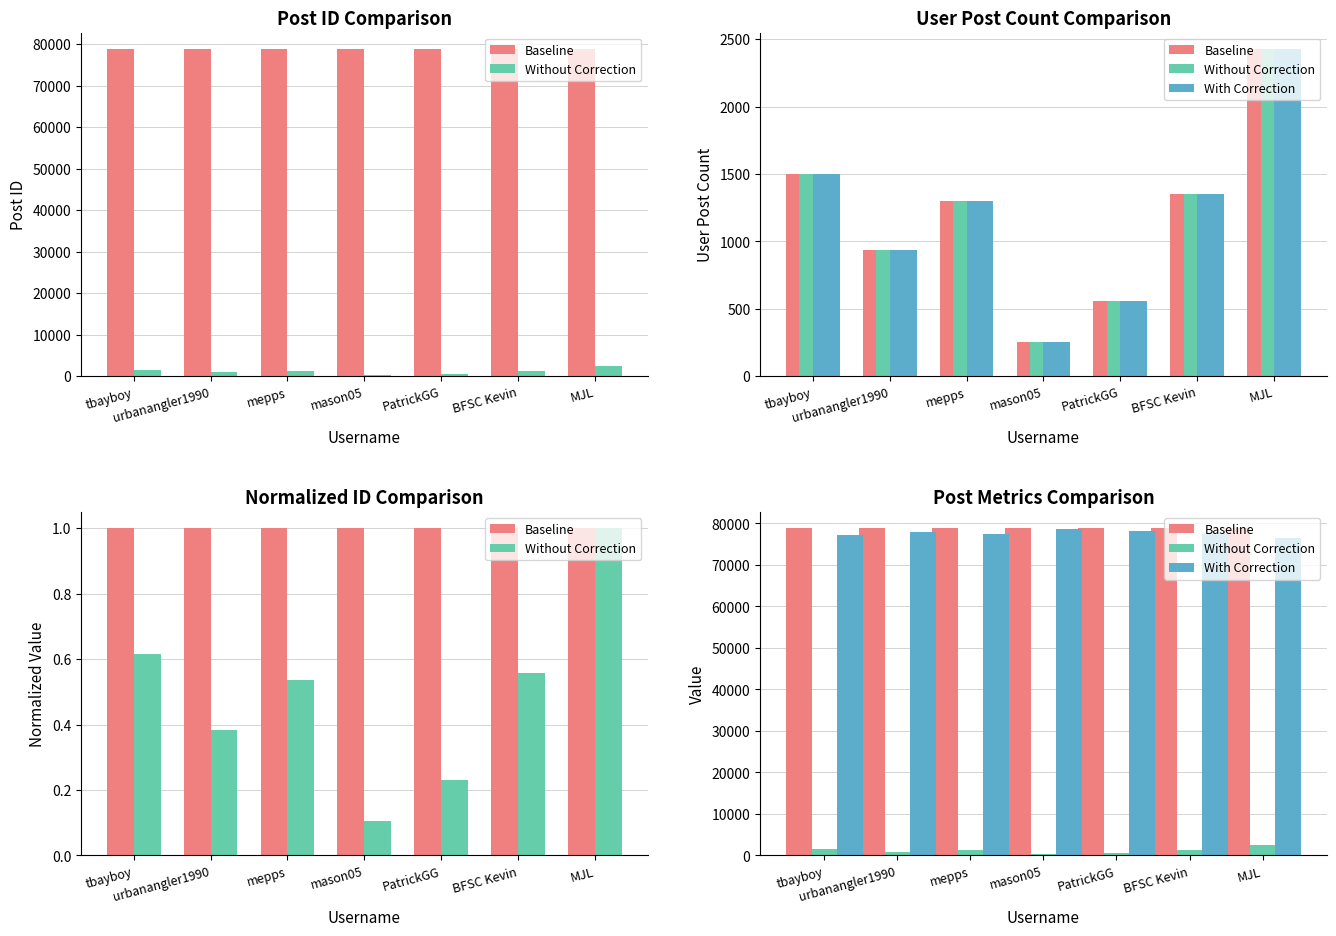

At which label does Without Correction reach its minimum?

mason05